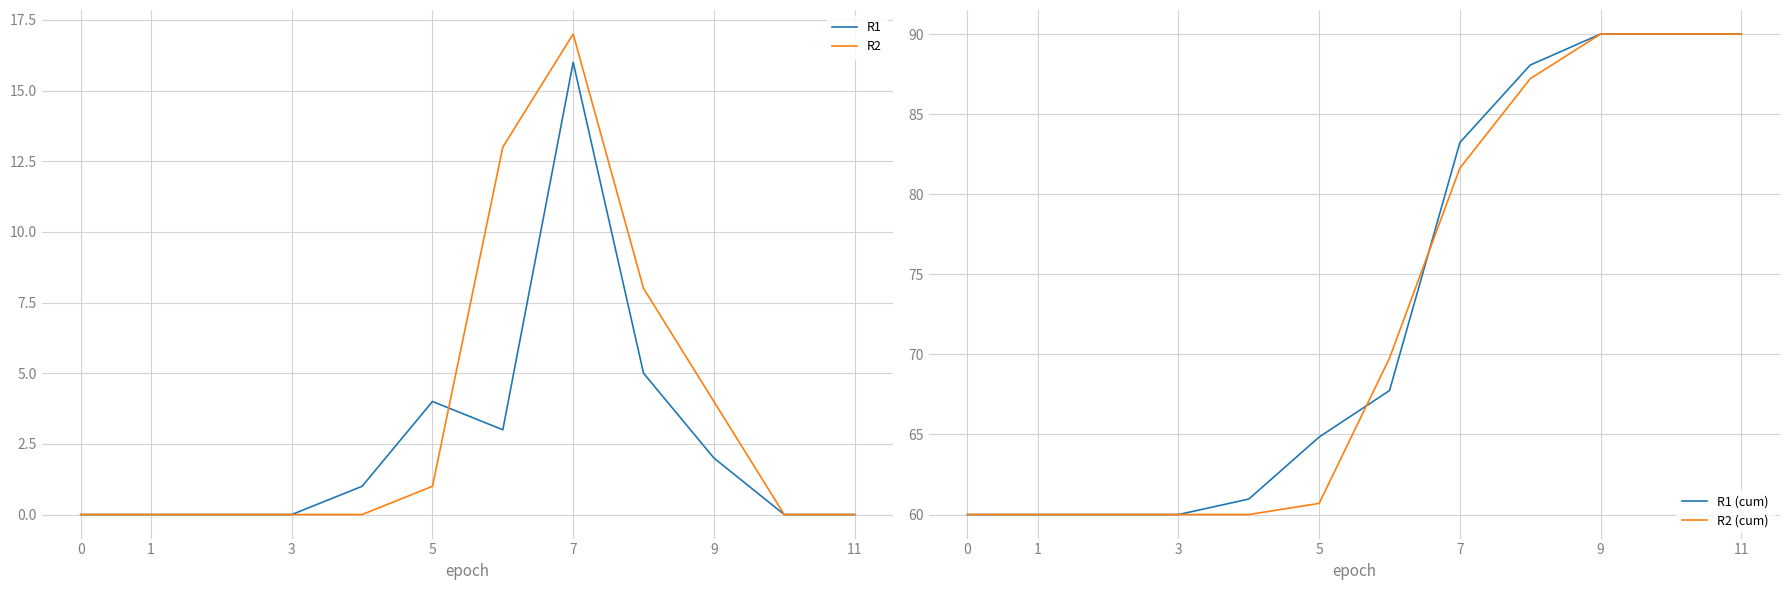

What is the spread (max minus min) of values at 0?

60.0